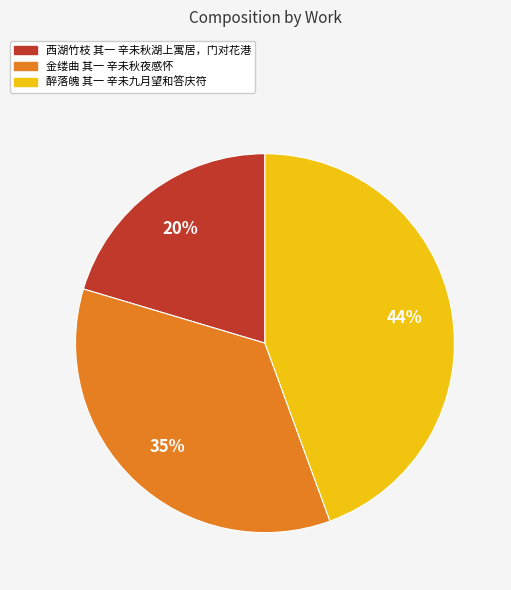

Is 醉落魄 其一 辛未九月望和答庆符 the majority of the pie?

No